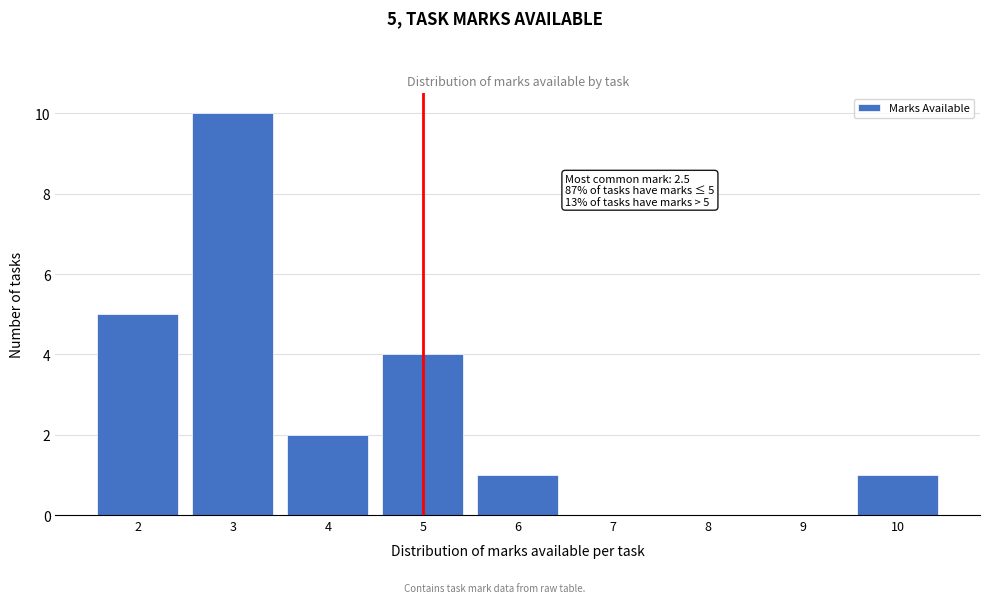

Over which range of the x-axis is the bar tallest?

2.5 to 3.5